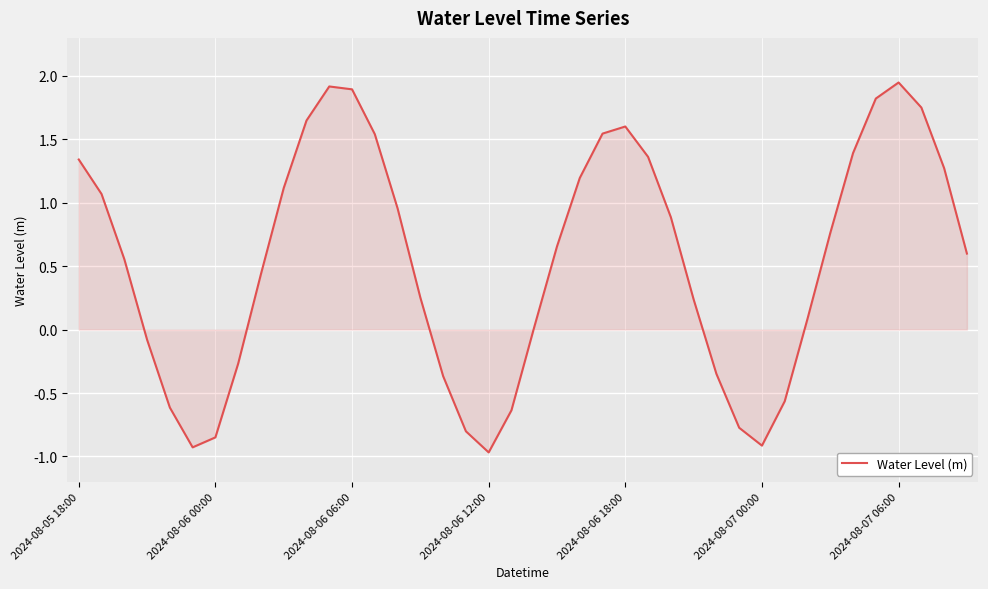

What is the minimum value shown in the chart?

-1.0